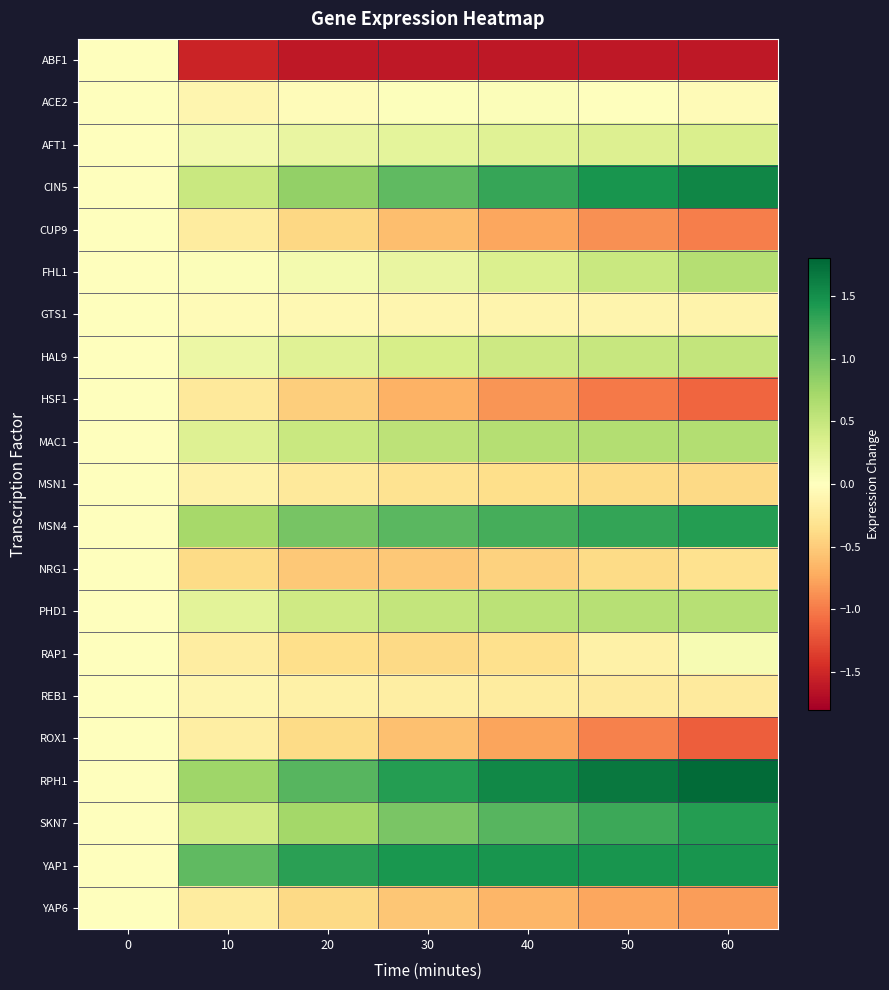

Reading left to right, list all the values displayed in this chart.

ABF1: 0=0.0	10=-1.5	20=-1.6	30=-1.6	40=-1.6	50=-1.6	60=-1.6
ACE2: 0=0.0	10=-0.1	20=-0.0	30=0.0	40=0.0	50=0.0	60=-0.0
AFT1: 0=0.0	10=0.1	20=0.2	30=0.3	40=0.3	50=0.3	60=0.3
CIN5: 0=0.0	10=0.5	20=0.8	30=1.1	40=1.3	50=1.5	60=1.6
CUP9: 0=0.0	10=-0.2	20=-0.4	30=-0.6	40=-0.7	50=-0.9	60=-1.0
FHL1: 0=0.0	10=0.0	20=0.1	30=0.2	40=0.3	50=0.5	60=0.6
GTS1: 0=0.0	10=-0.1	20=-0.1	30=-0.1	40=-0.1	50=-0.1	60=-0.1
HAL9: 0=0.0	10=0.2	20=0.3	30=0.4	40=0.4	50=0.5	60=0.5
HSF1: 0=0.0	10=-0.3	20=-0.5	30=-0.7	40=-0.9	50=-1.0	60=-1.1
MAC1: 0=0.0	10=0.3	20=0.5	30=0.6	40=0.6	50=0.6	60=0.6
MSN1: 0=0.0	10=-0.1	20=-0.2	30=-0.3	40=-0.4	50=-0.4	60=-0.4
MSN4: 0=0.0	10=0.7	20=1.0	30=1.1	40=1.2	50=1.3	60=1.4
NRG1: 0=0.0	10=-0.4	20=-0.5	30=-0.5	40=-0.5	50=-0.4	60=-0.3
PHD1: 0=0.0	10=0.3	20=0.4	30=0.5	40=0.6	50=0.6	60=0.6
RAP1: 0=0.0	10=-0.2	20=-0.4	30=-0.4	40=-0.3	50=-0.2	60=0.1
REB1: 0=0.0	10=-0.1	20=-0.2	30=-0.2	40=-0.2	50=-0.2	60=-0.2
ROX1: 0=0.0	10=-0.2	20=-0.4	30=-0.6	40=-0.8	50=-1.0	60=-1.2
RPH1: 0=0.0	10=0.8	20=1.1	30=1.4	40=1.6	50=1.7	60=1.8
SKN7: 0=0.0	10=0.4	20=0.7	30=1.0	40=1.1	50=1.3	60=1.4
YAP1: 0=0.0	10=1.1	20=1.4	30=1.4	40=1.5	50=1.5	60=1.5
YAP6: 0=0.0	10=-0.2	20=-0.4	30=-0.5	40=-0.7	50=-0.7	60=-0.8